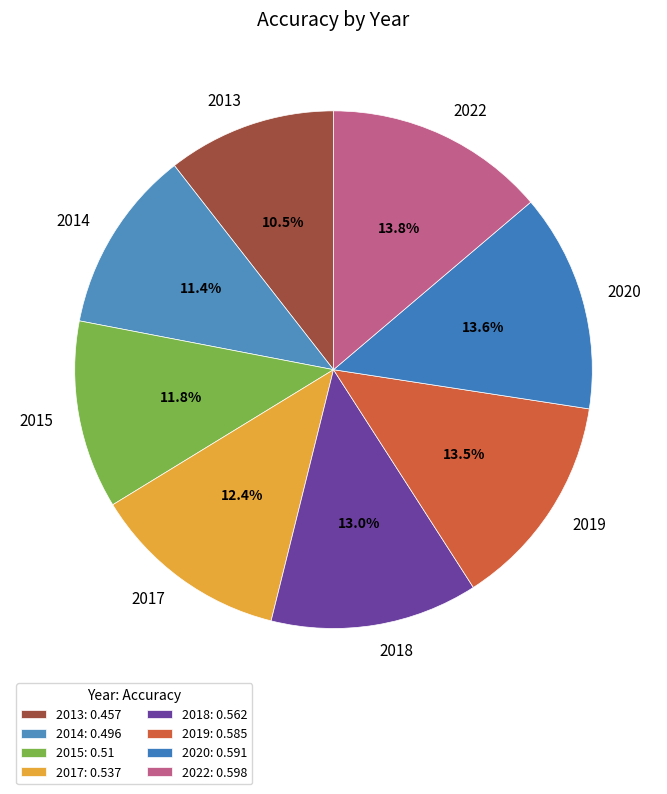

How many segments does this pie chart have?

8